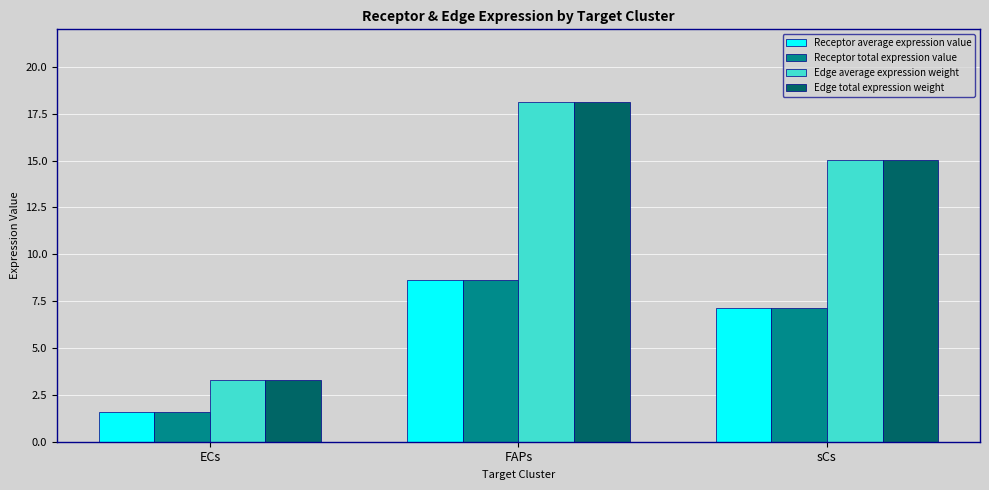

The Receptor average expression value series shows 11.3 at FAPs. True or false?

False